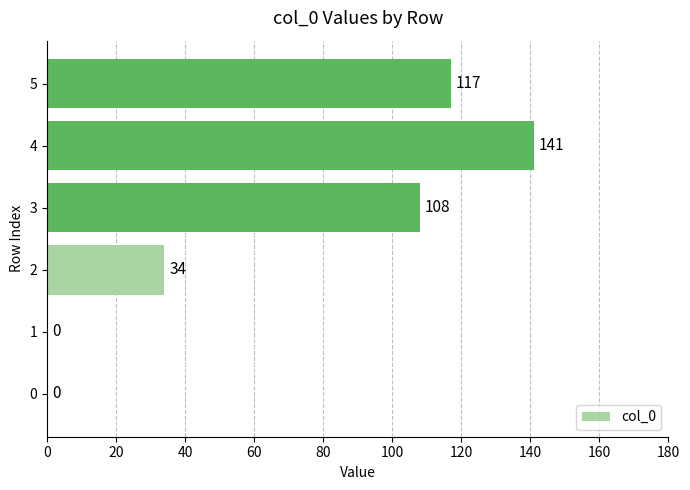

Reading top to bottom, extract all data points from this chart.

5=117	4=141	3=108	2=34	1=0	0=0